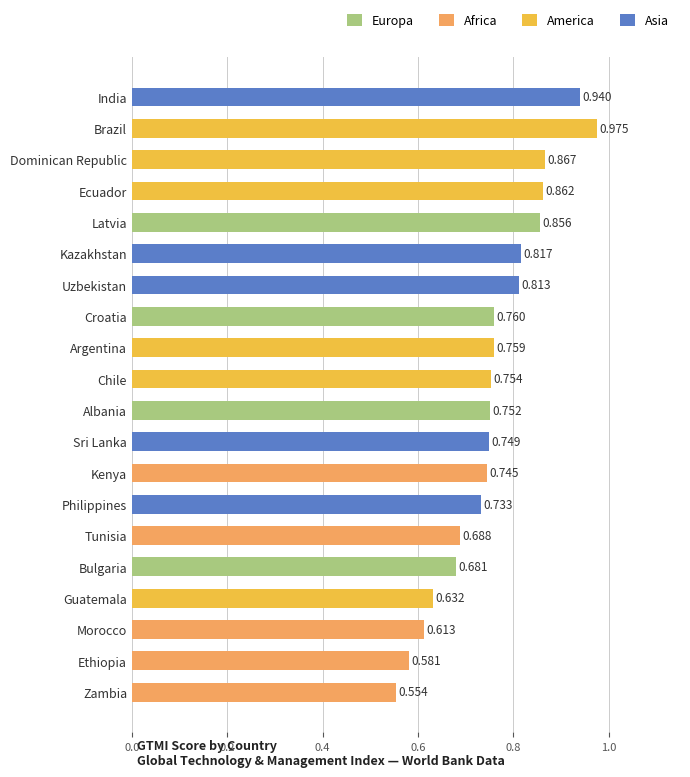

What is the label of the 3rd bar from the top?

Dominican Republic